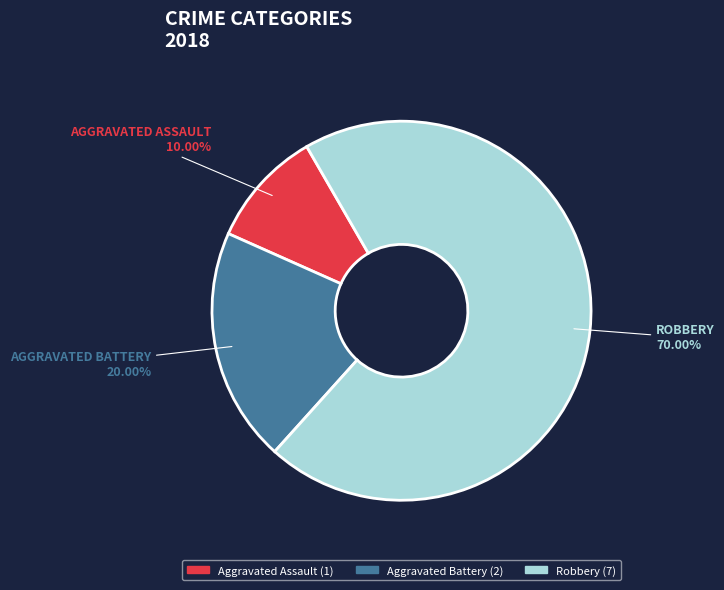

To the nearest percent, what is the difference between the Aggravated Assault and Aggravated Battery slice percentages?

10%